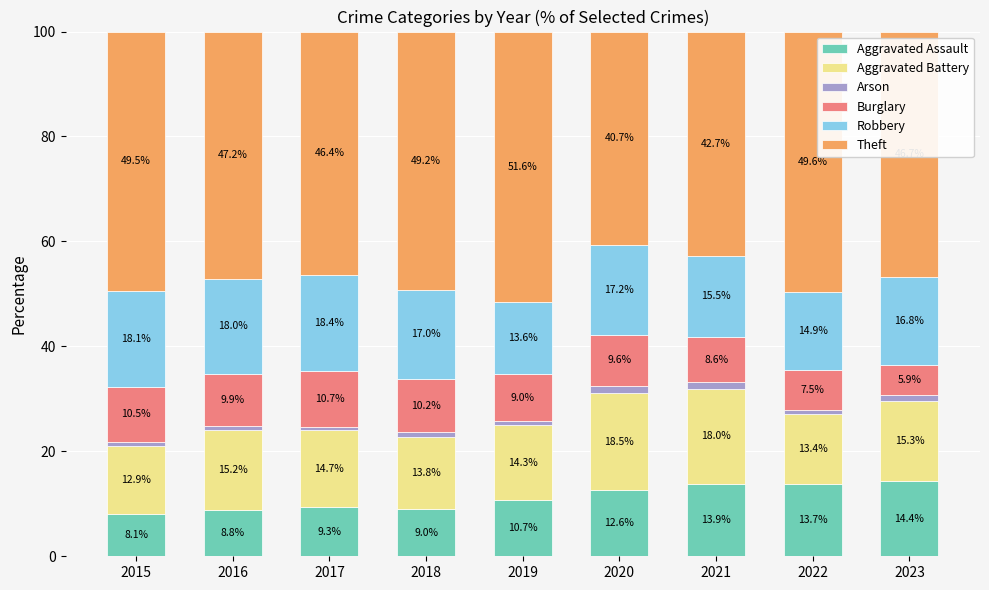

At which label does Aggravated Assault reach its peak?

2023